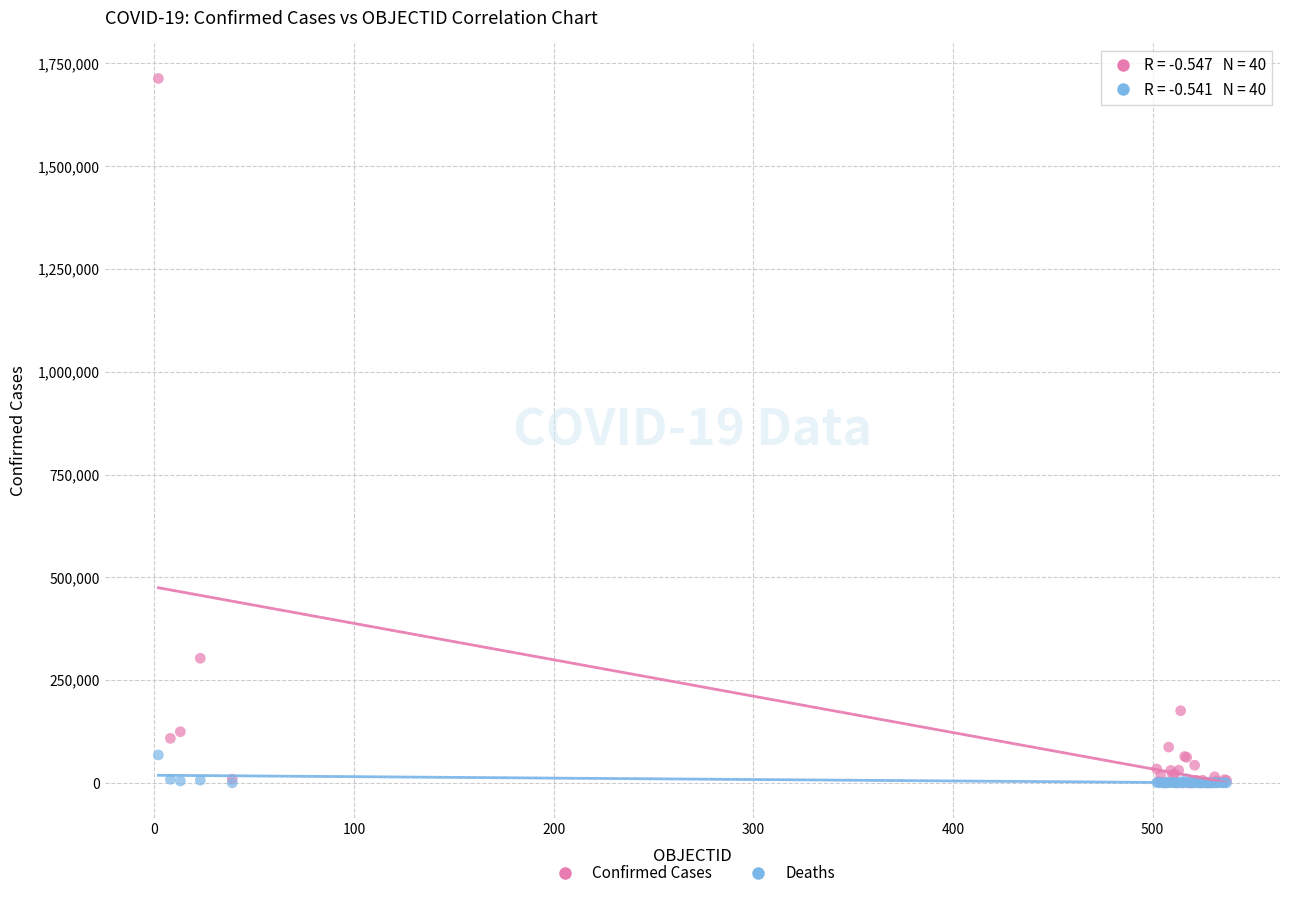

In the Confirmed Cases series, what Y value is closest to 856595?

303083